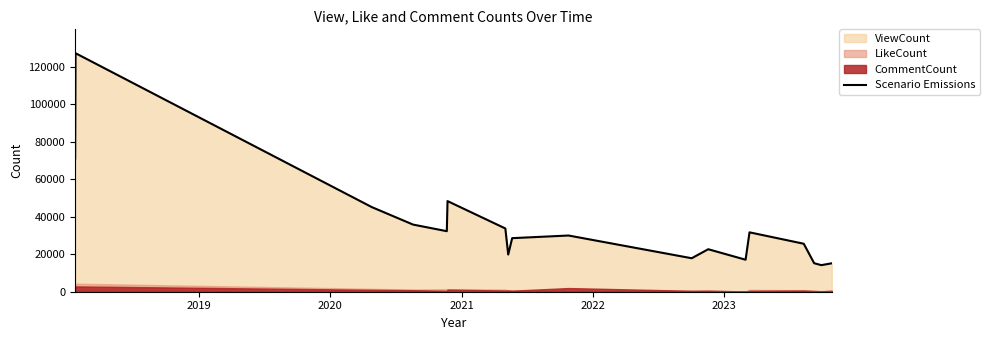

What is the sum of all values?

630747